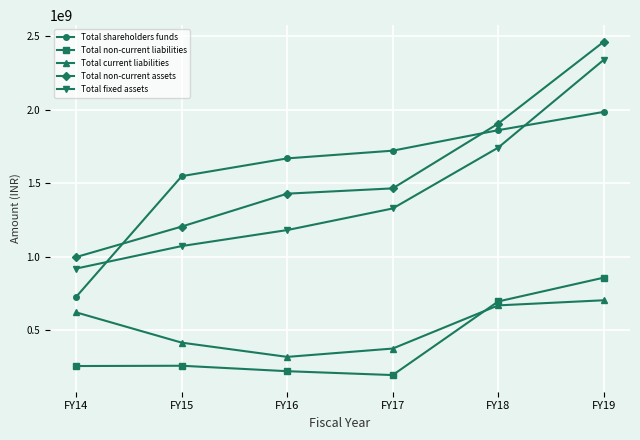

At which label is Total shareholders funds closest to 1357414934?

FY15